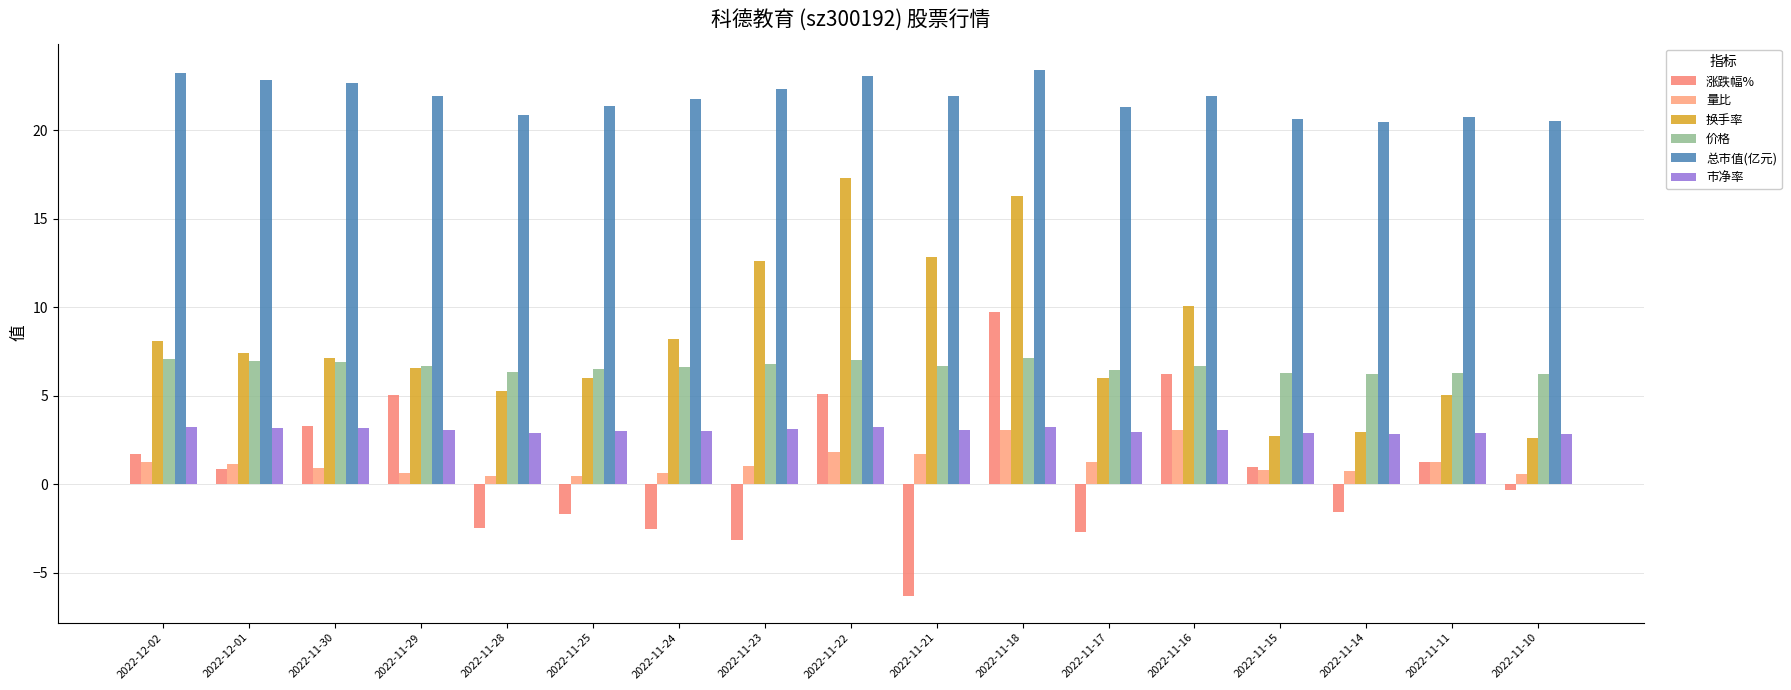

What is the label of the 4th bar from the left?

2022-11-29